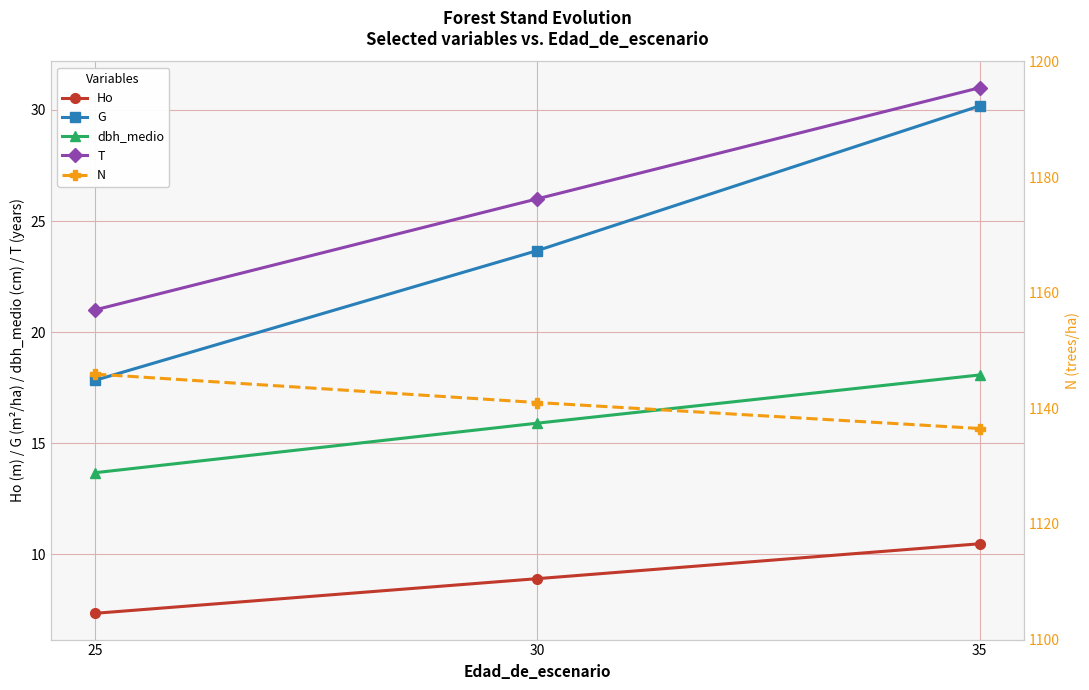

How many categories are shown in the chart?

3